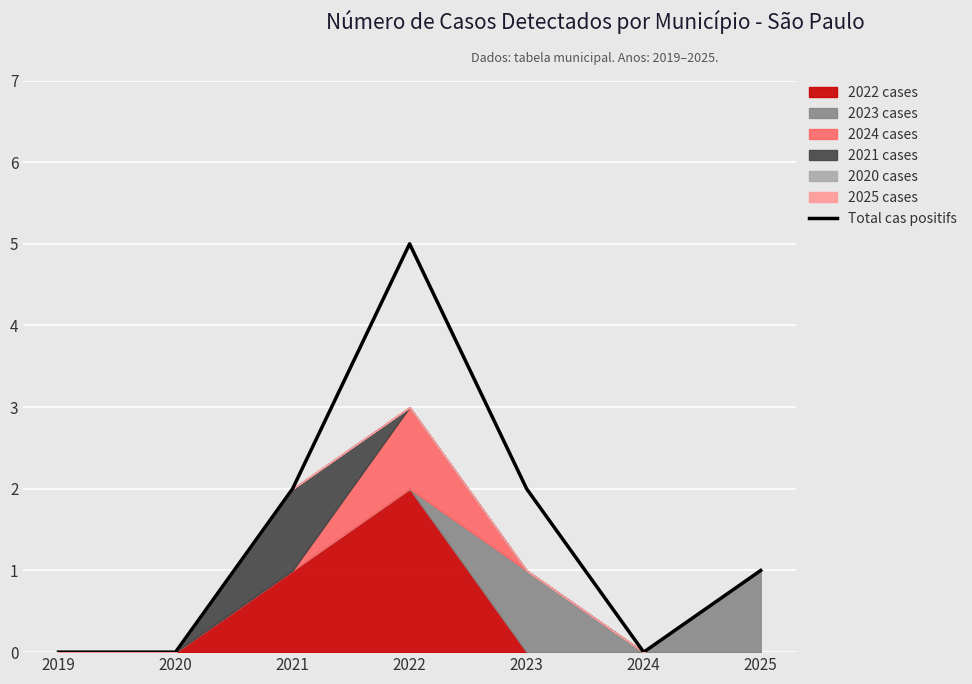

Rank the categories by value from highest to lowest.

2022, 2021, 2023, 2025, 2019, 2020, 2024